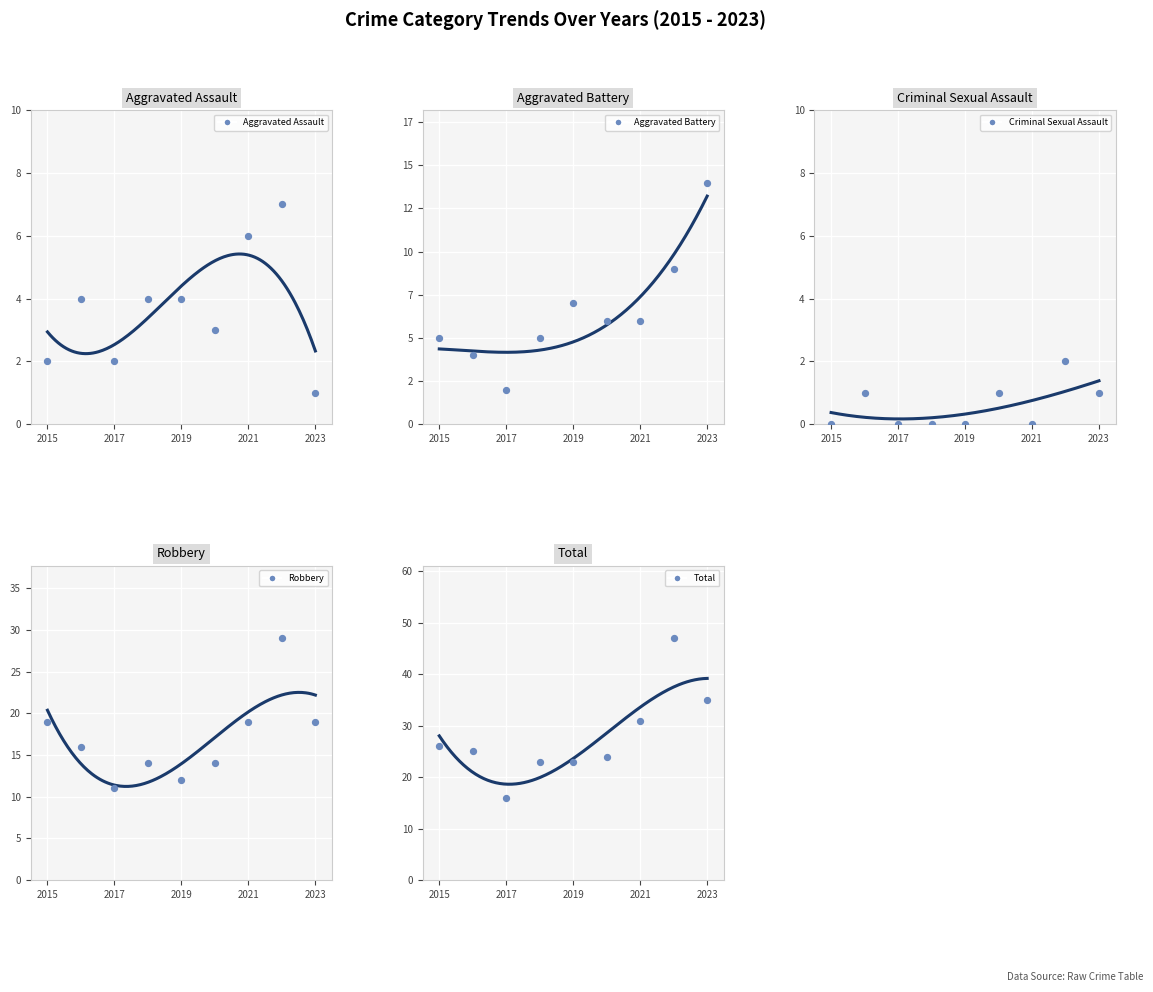

Which series contains the lowest Y value?

Criminal Sexual Assault